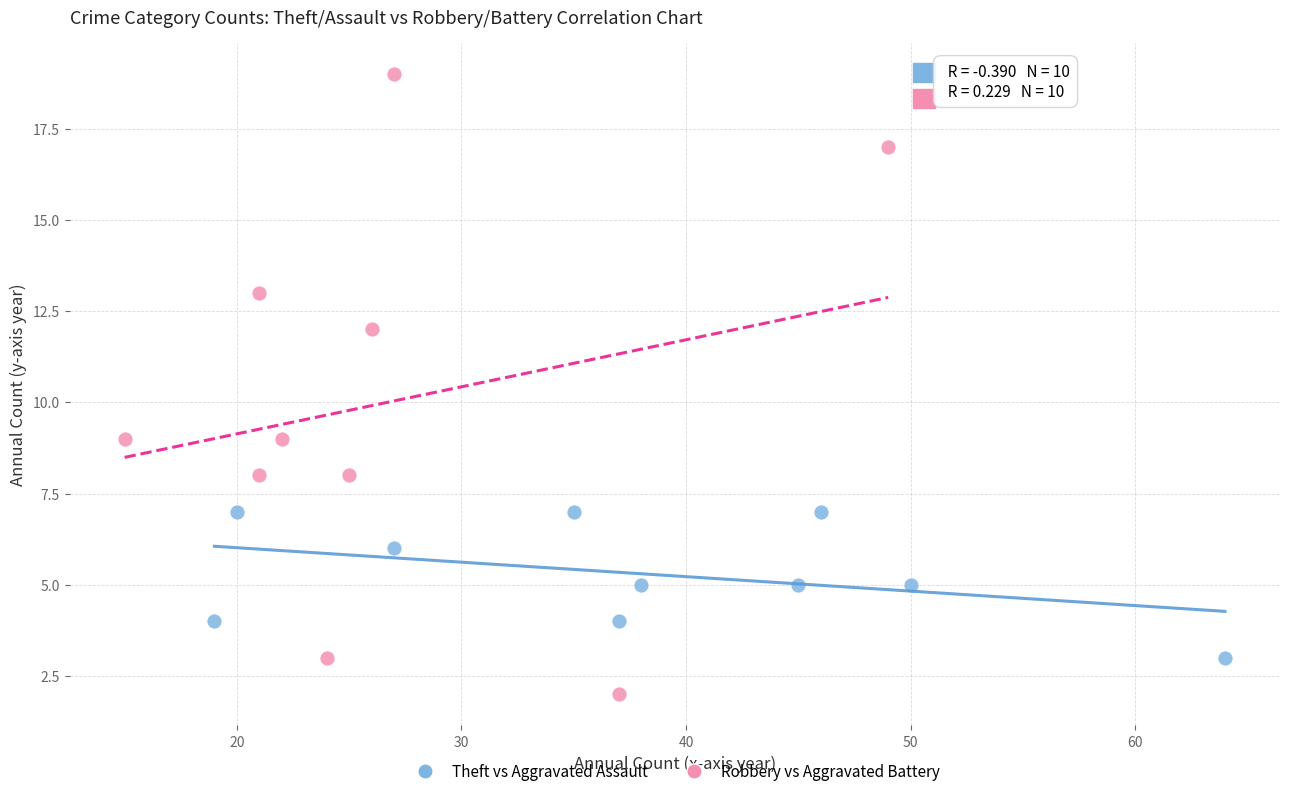

Which series has the widest spread of Y values?

Robbery vs Aggravated Battery